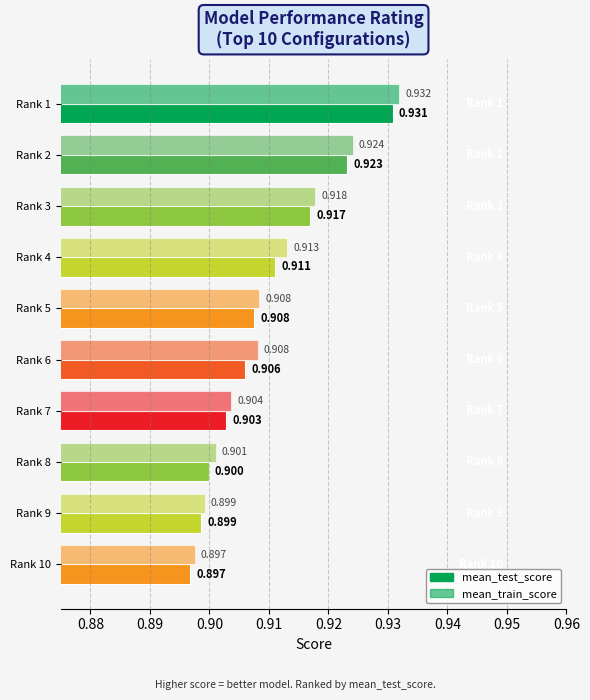

Reading left to right, list all the values displayed in this chart.

mean_test_score: 0.9	0.9	0.9	0.9	0.9	0.9	0.9	0.9	0.9	0.9
mean_train_score: 0.9	0.9	0.9	0.9	0.9	0.9	0.9	0.9	0.9	0.9